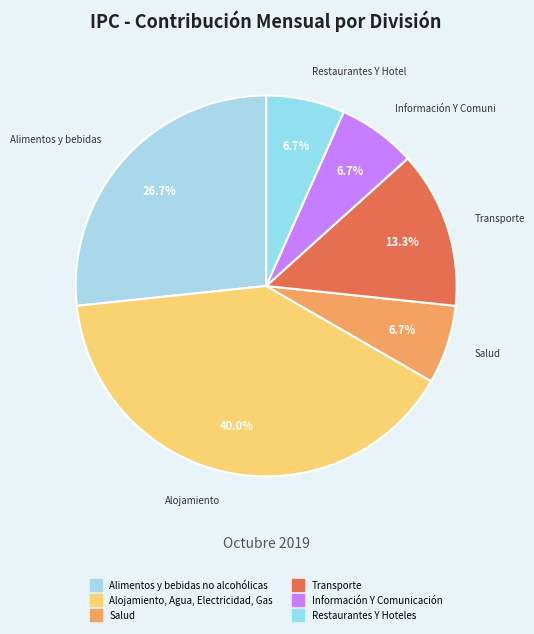

Count the number of slices in the pie.

6